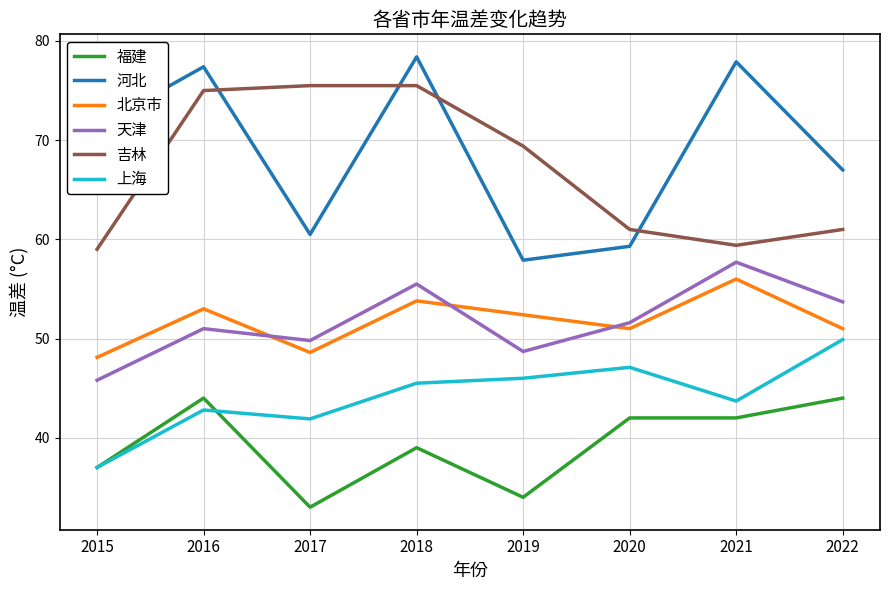

How many lines are shown in the chart?

6